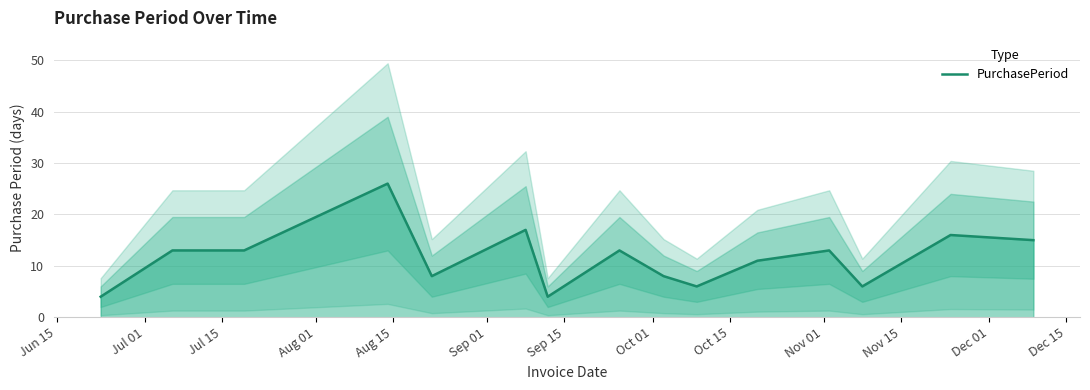

What is the lowest value of the PurchasePeriod series?

4